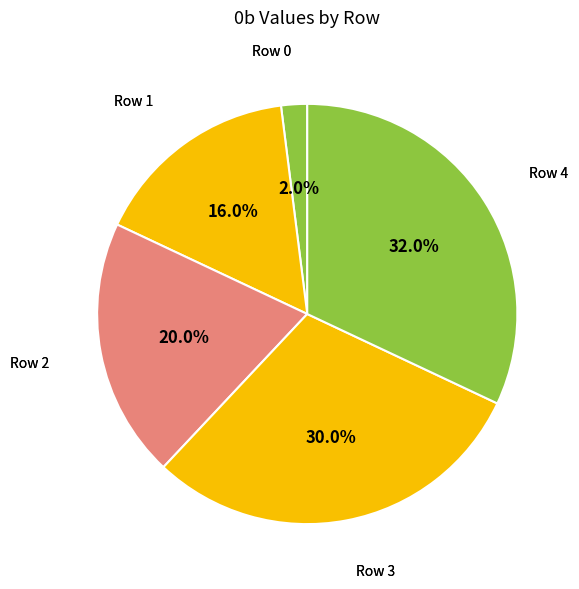

How many slices are in this pie chart?

5